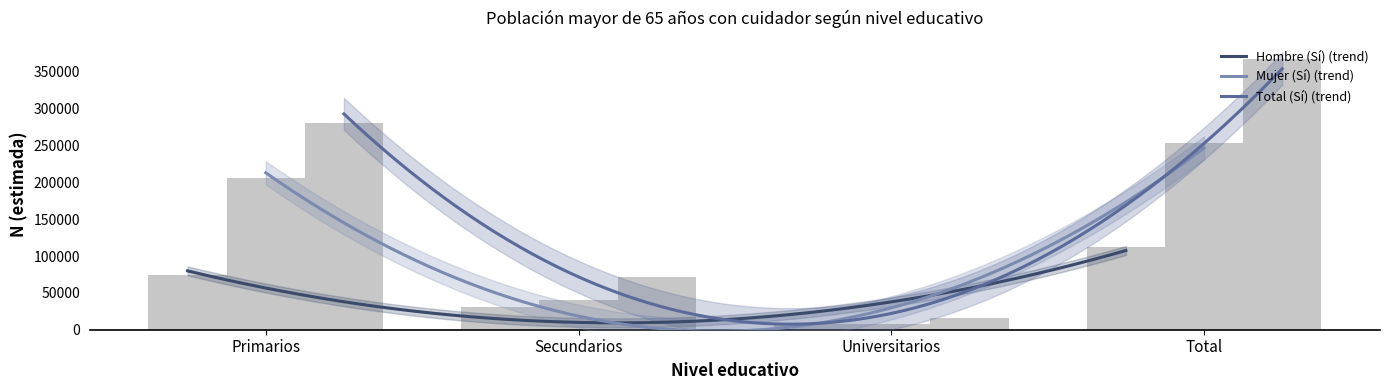

Read the Hombre (Sí) value at Universitarios, to the nearest 10.

7580